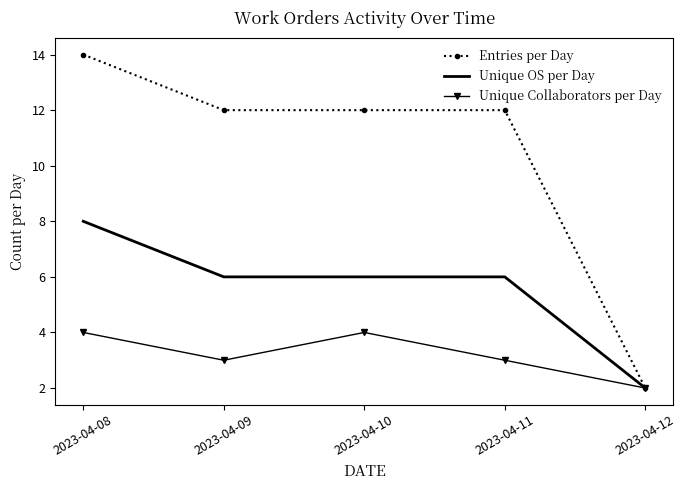

Is the value of Unique OS per Day at 2023-04-10 greater than the value of Entries per Day at 2023-04-10?

No